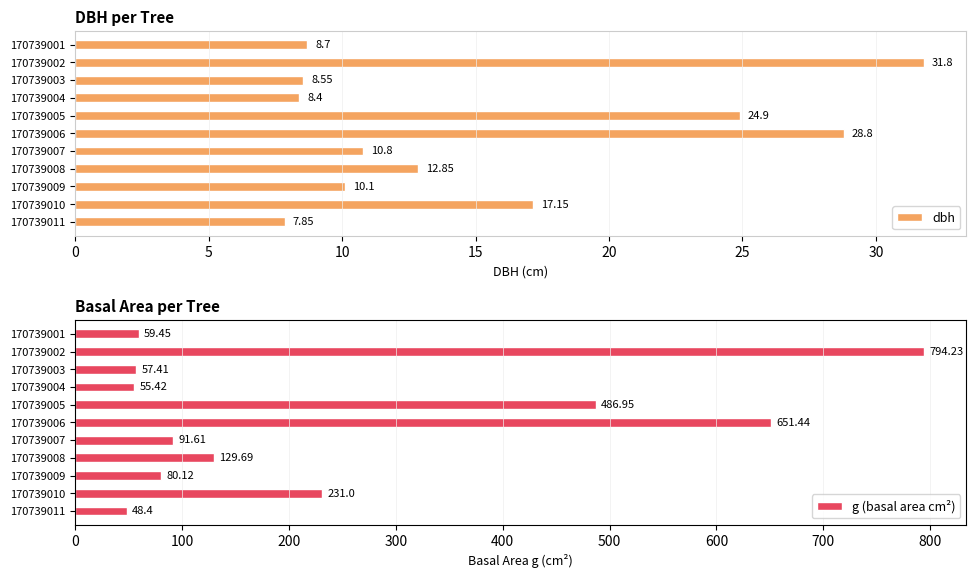

How many series are shown in this chart?

2